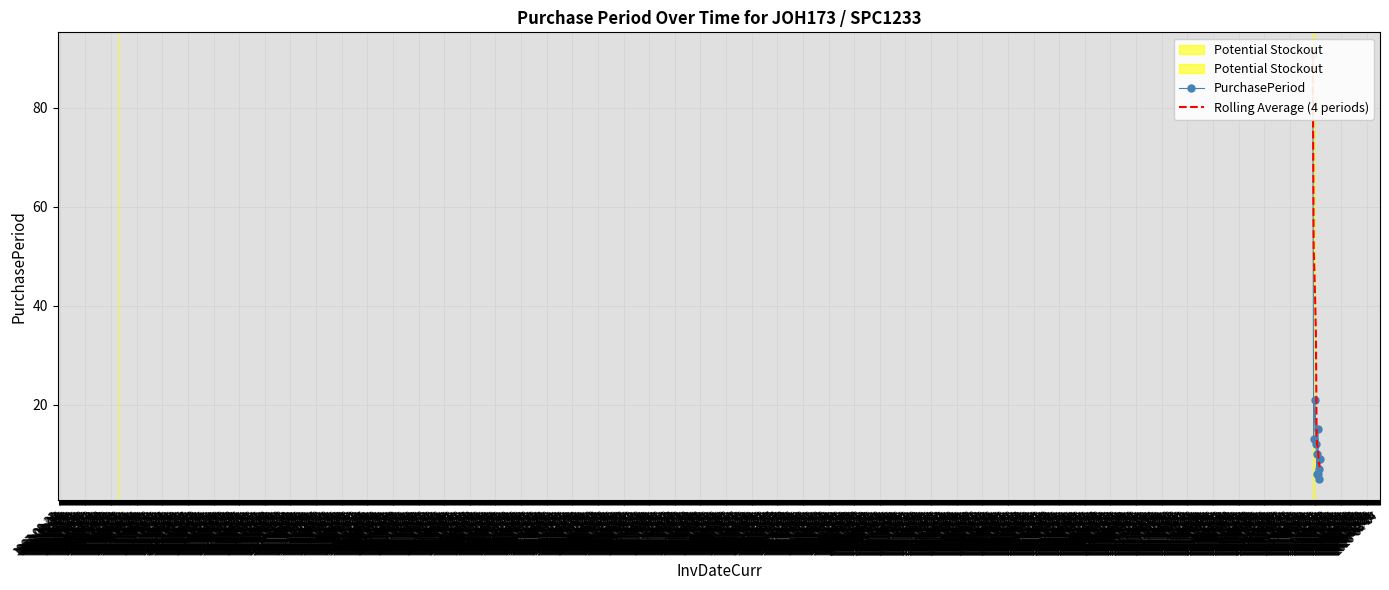

At how many categories does at least one series exceed 81?

1